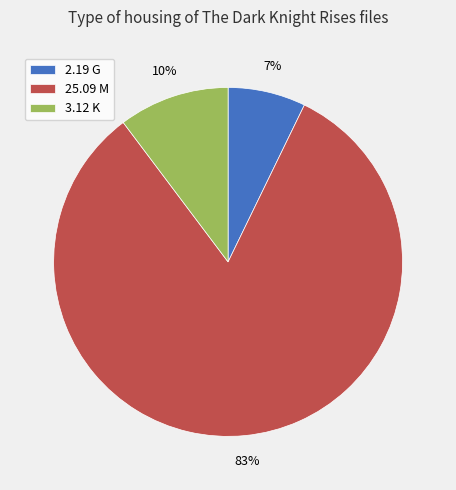

True or false: 3.12 K accounts for 10% of the total.

True